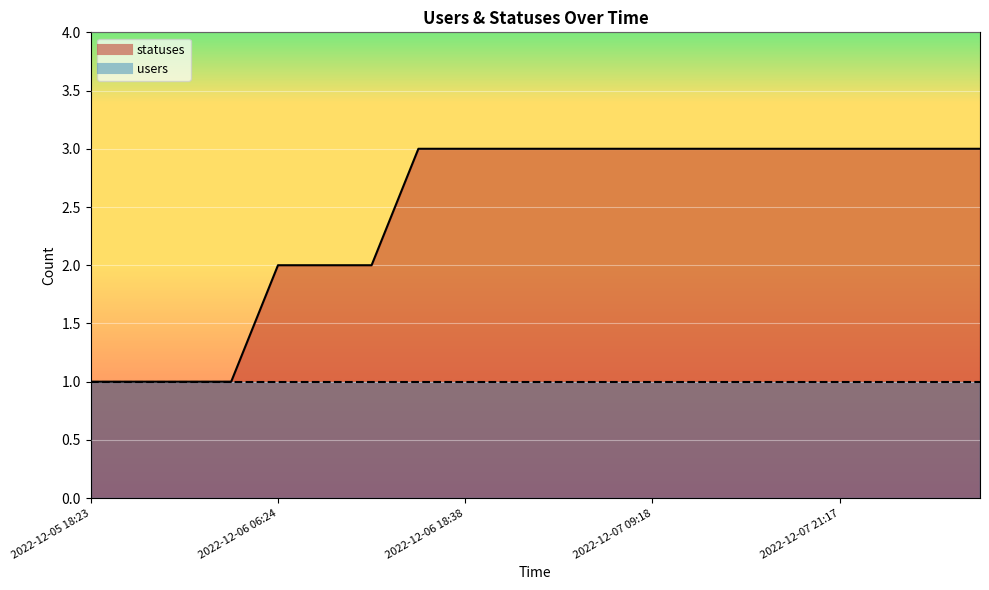

What is the greatest value displayed?

3